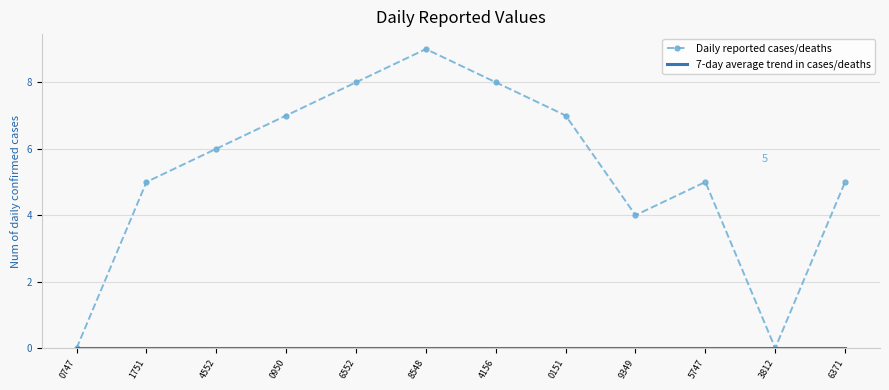

What is the sum of all Daily reported cases/deaths values?

64